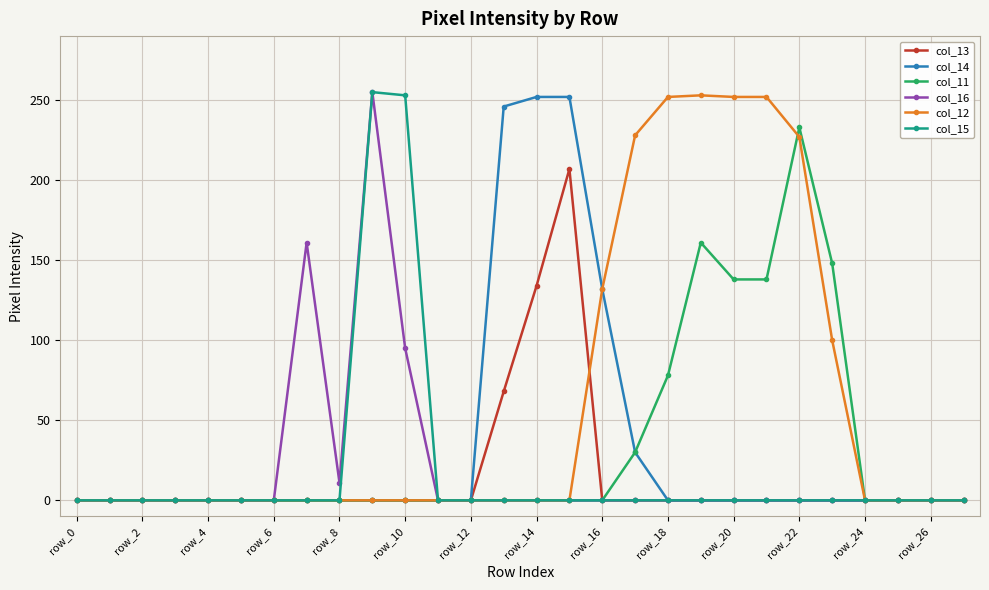

What is the sum of all col_16 values?

522